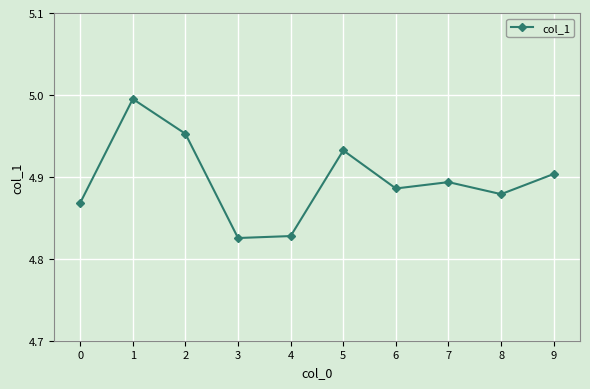

Count the number of data series in this chart.

1